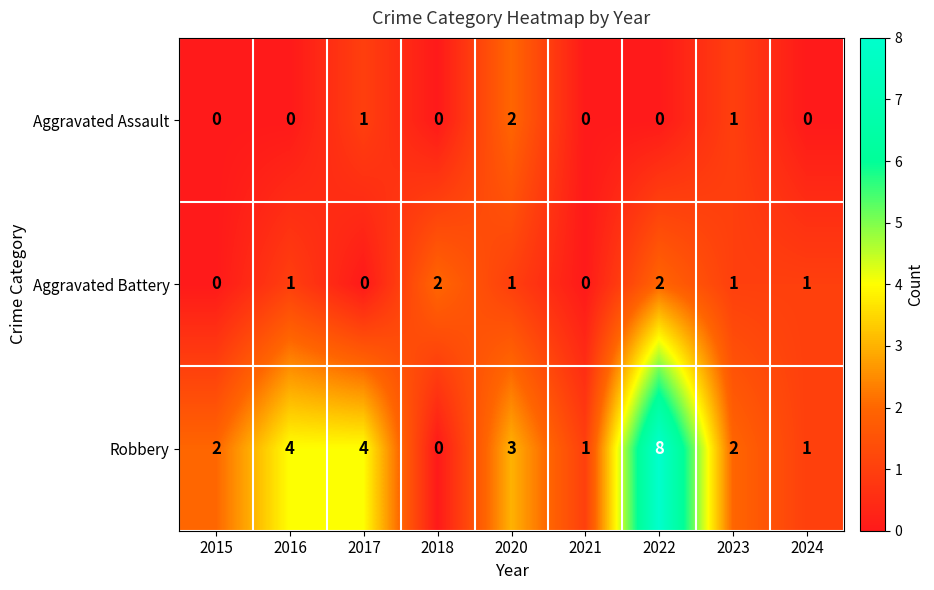

At which category is the sum across all series the highest?

2022